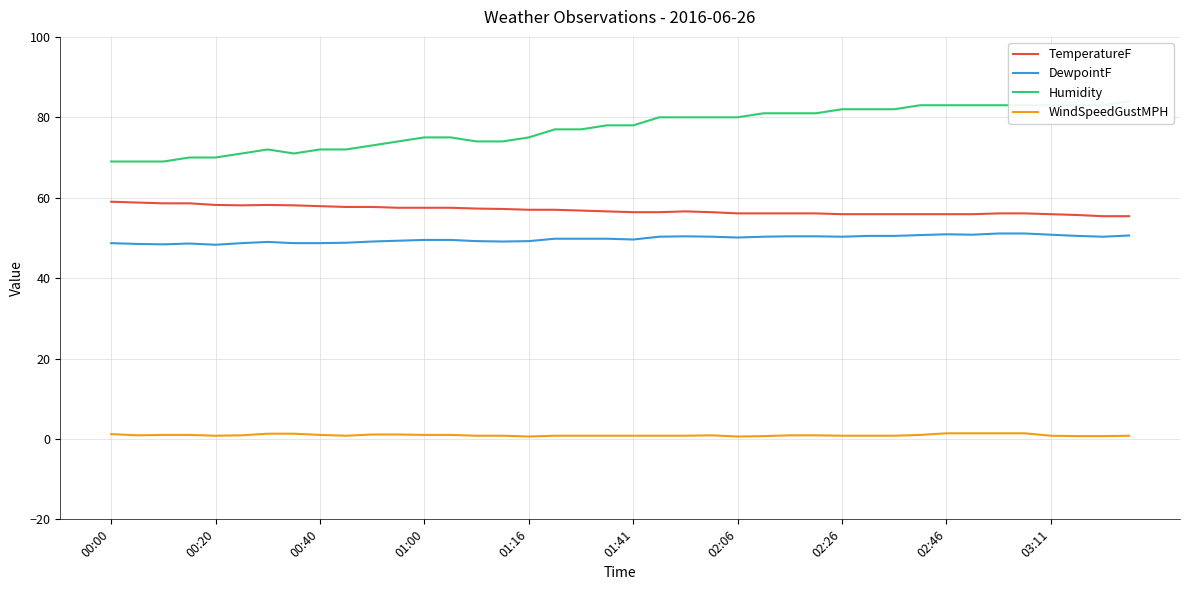

What is the minimum value for TemperatureF?

55.4